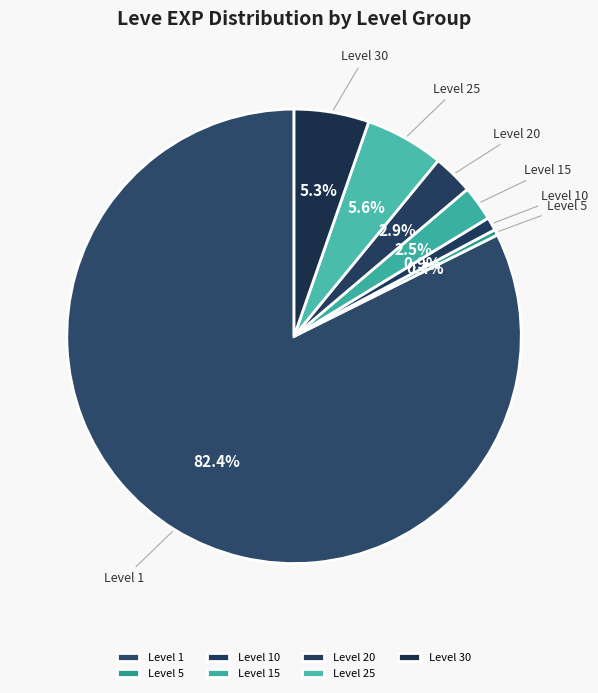

What is the majority slice?

Level 1